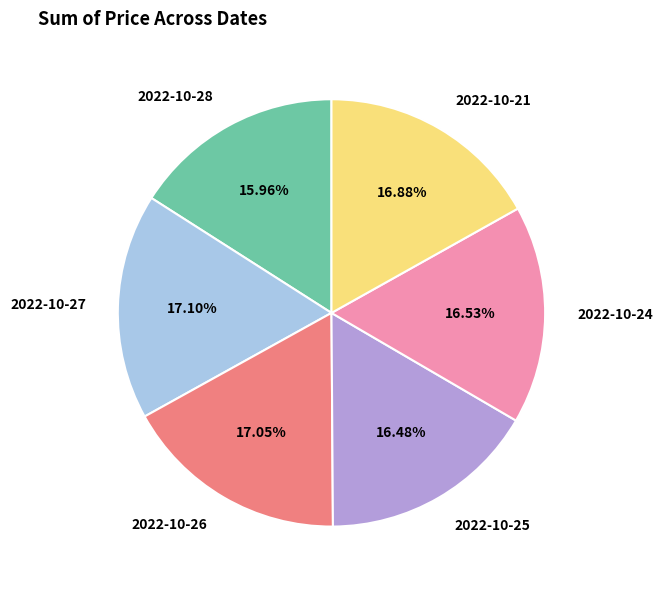

What percentage is the 2022-10-28 slice, to the nearest percent?

16%